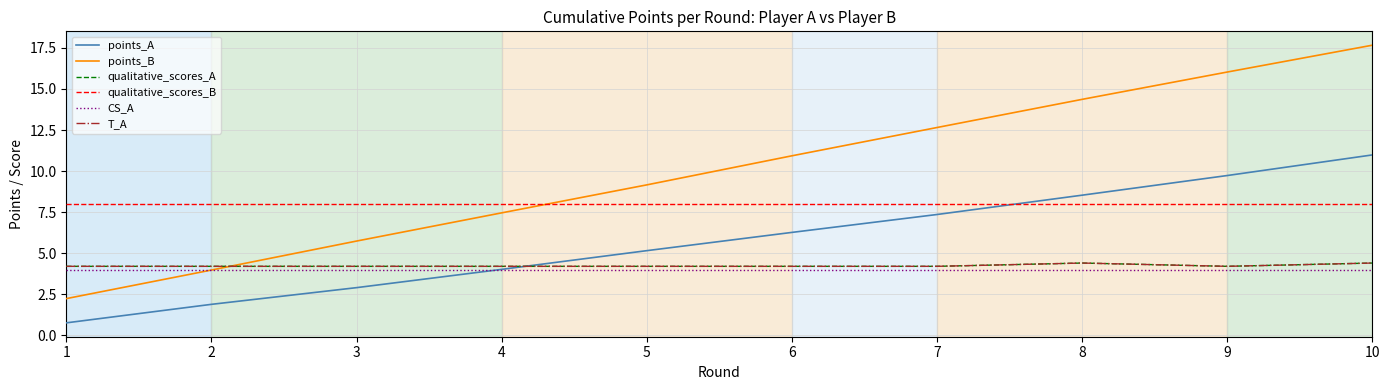

Does the chart have visible grid lines?

Yes